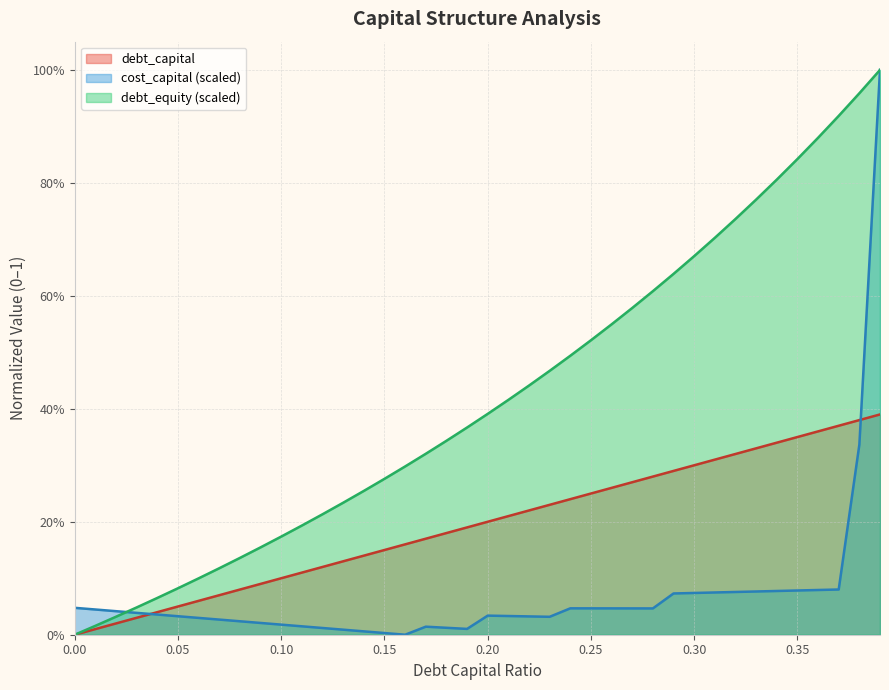

True or false: cost_capital has a value of 0.1 at 0.33.

False